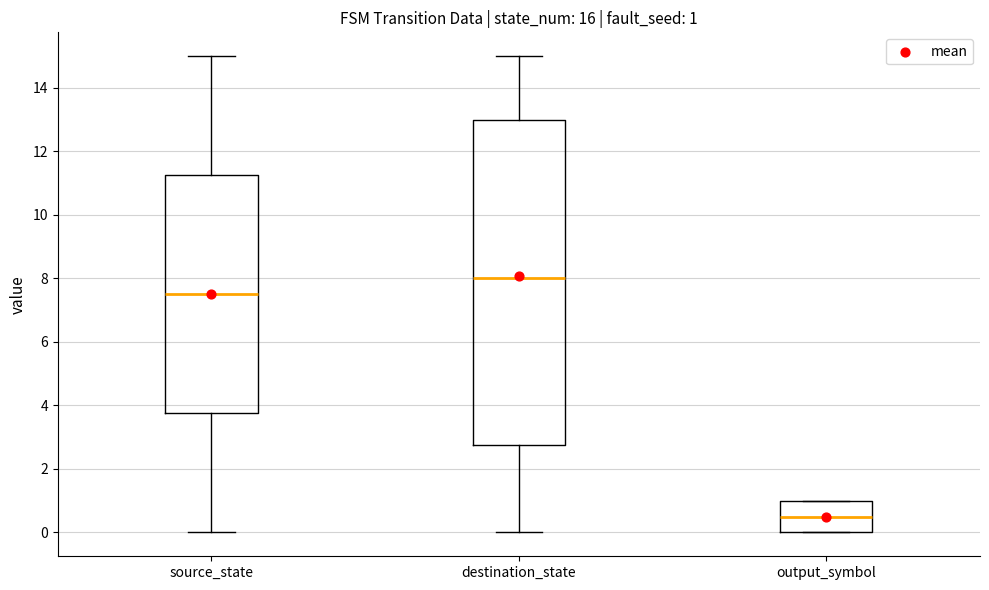

Which box has the highest median line?

destination_state